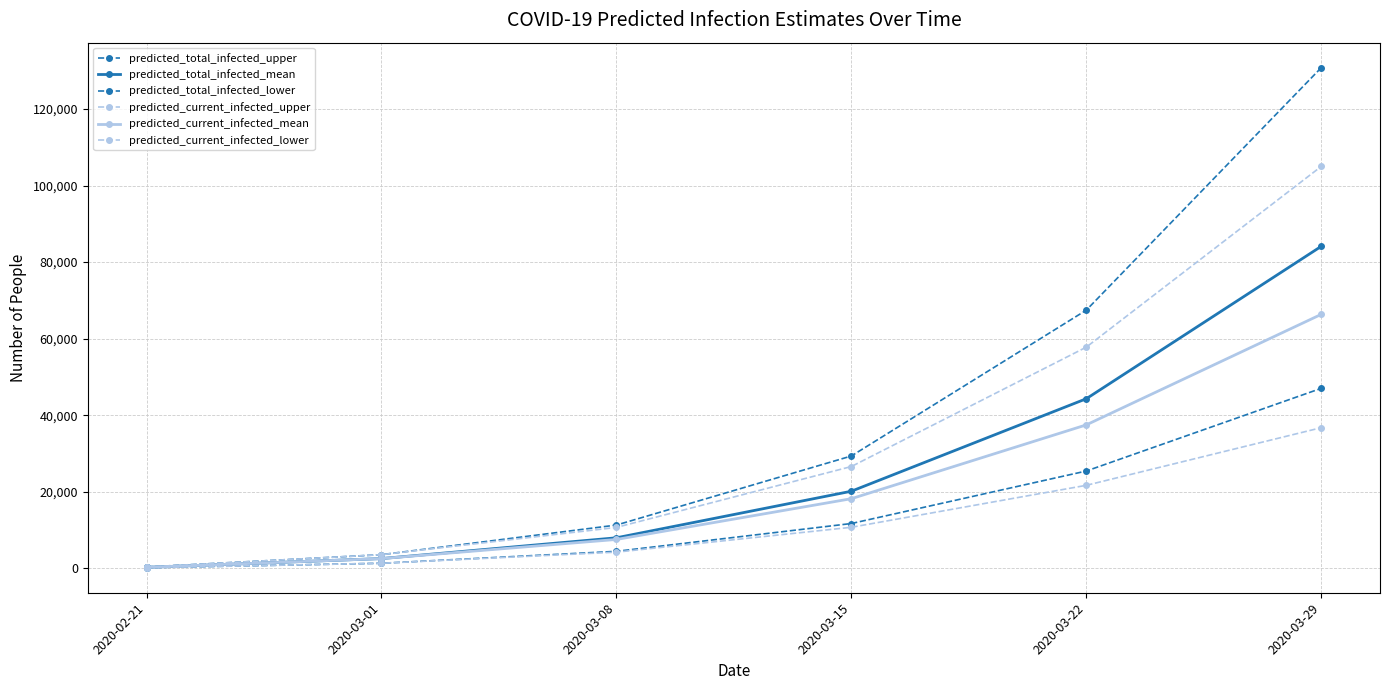

Count the number of categories in the chart.

6